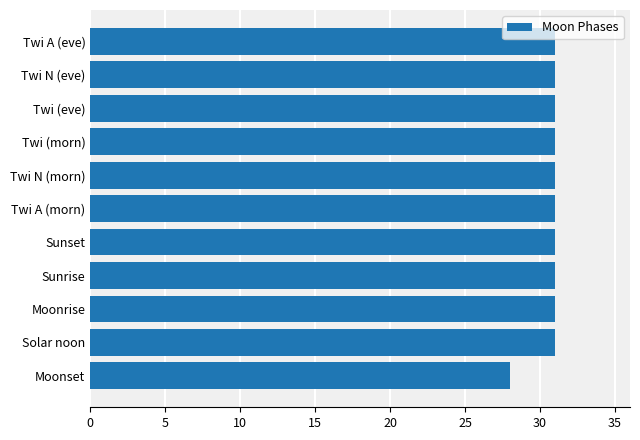

The value at Twi A (eve) is 6. True or false?

False